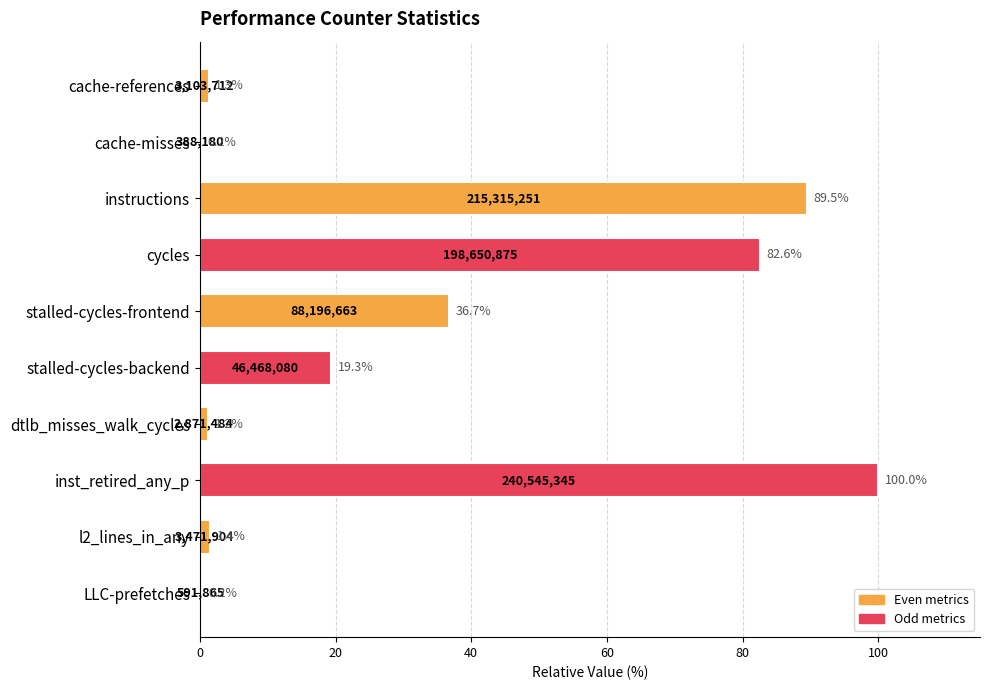

Where is the data nearest to the value 50?

stalled-cycles-frontend